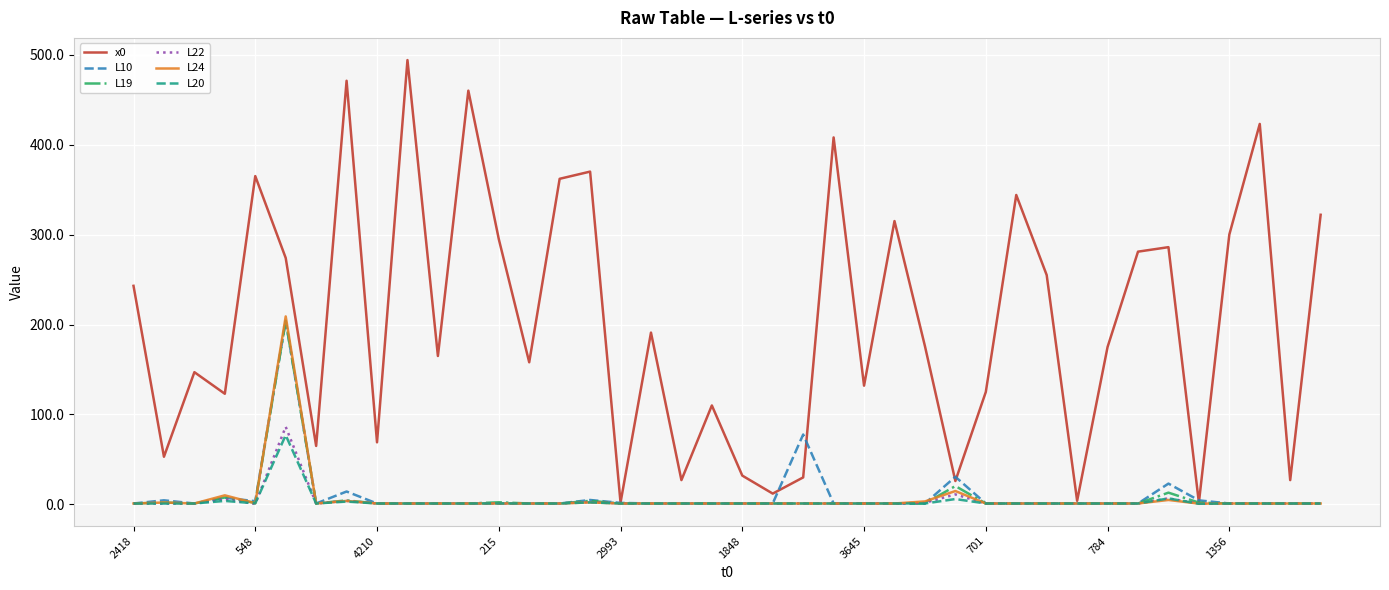

Which series has the largest total across all categories?

x0